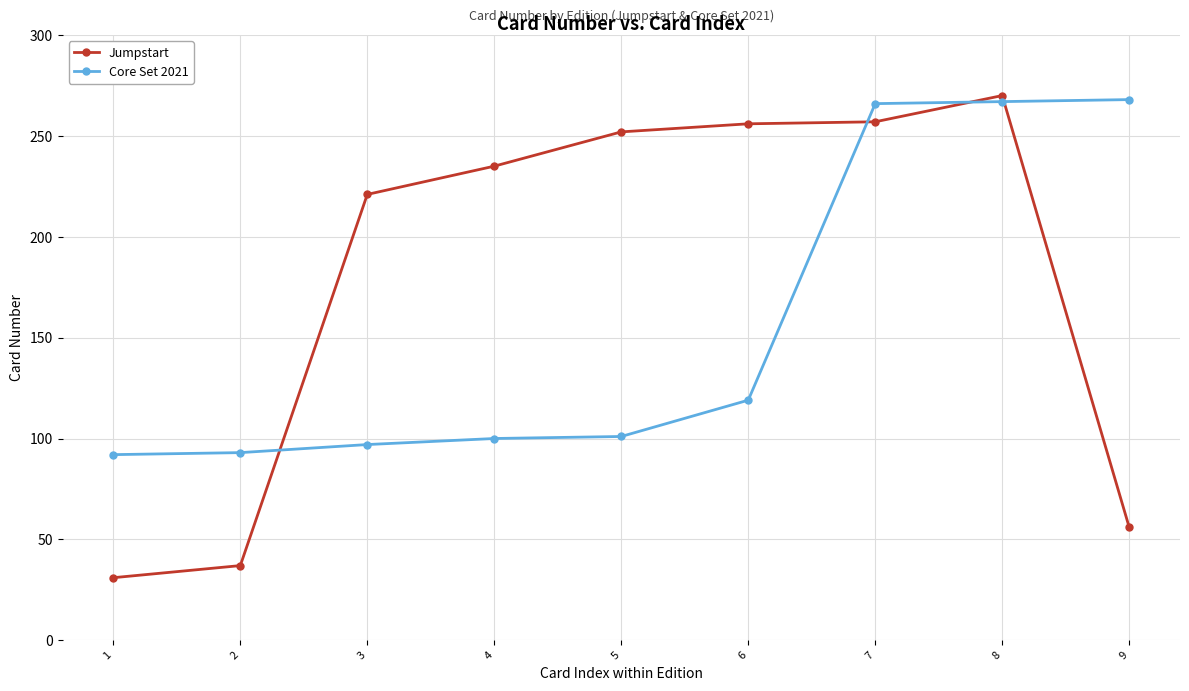

The Core Set 2021 series shows 353 at 7. True or false?

False